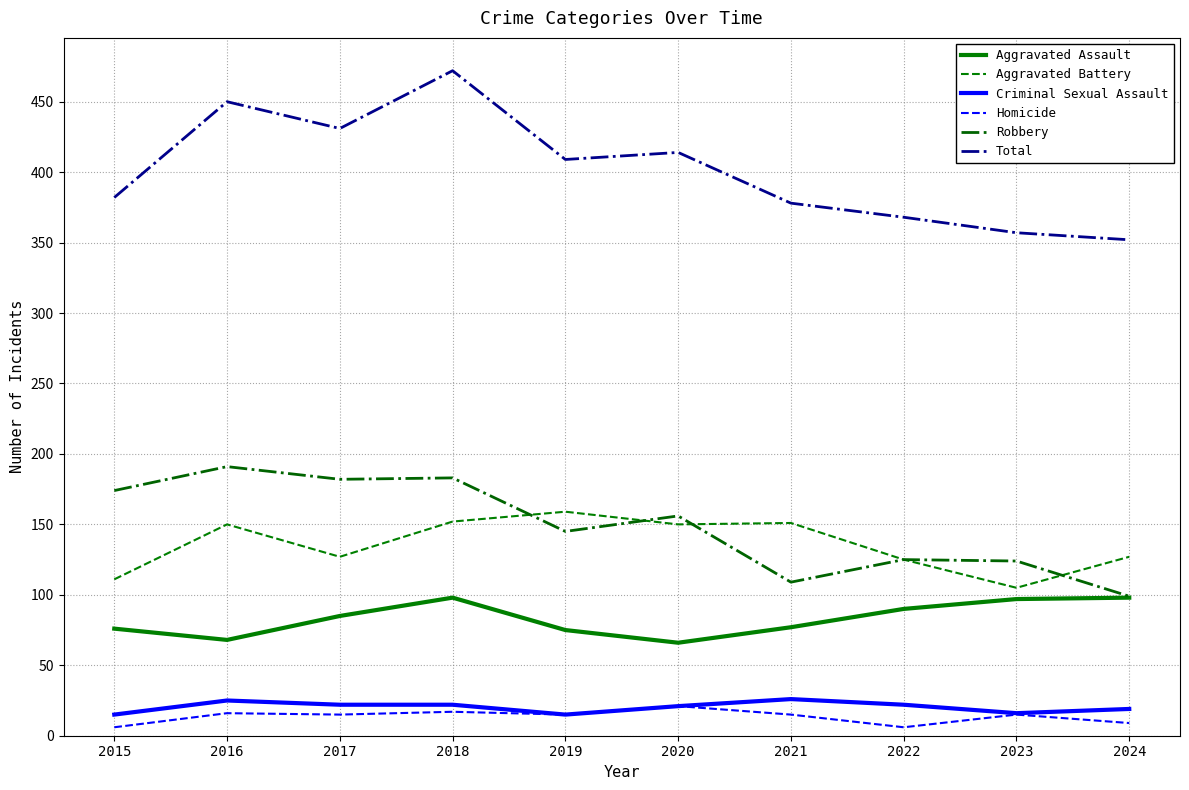

True or false: Robbery has more than 2 points higher than both neighbors.

True